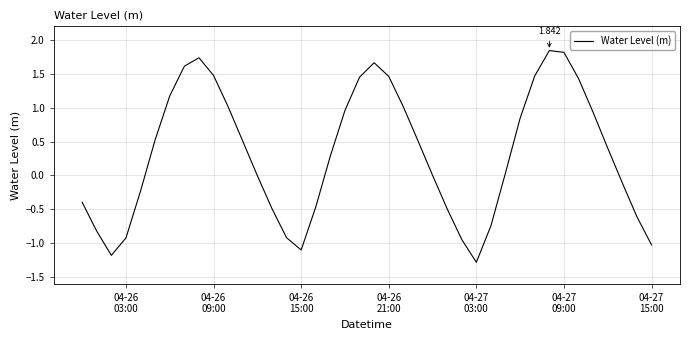

What is the difference between the maximum and minimum values?

3.1